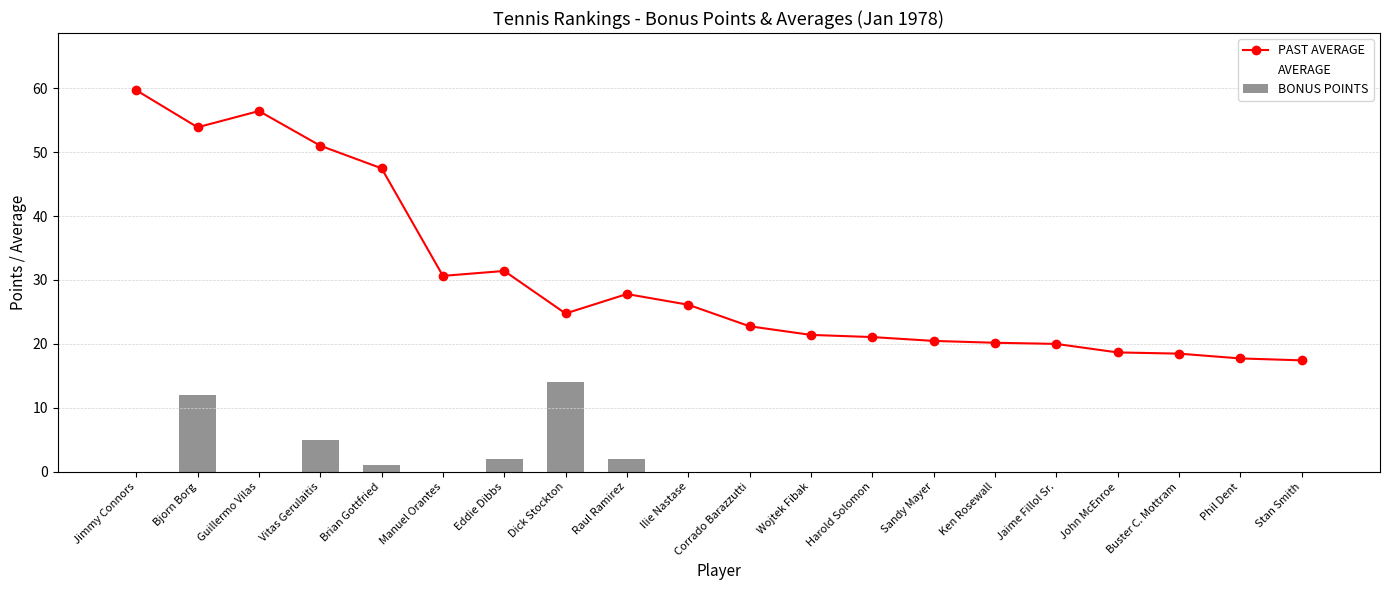

Is it true that BONUS POINTS equals 5.0 at Vitas Gerulaitis?

True